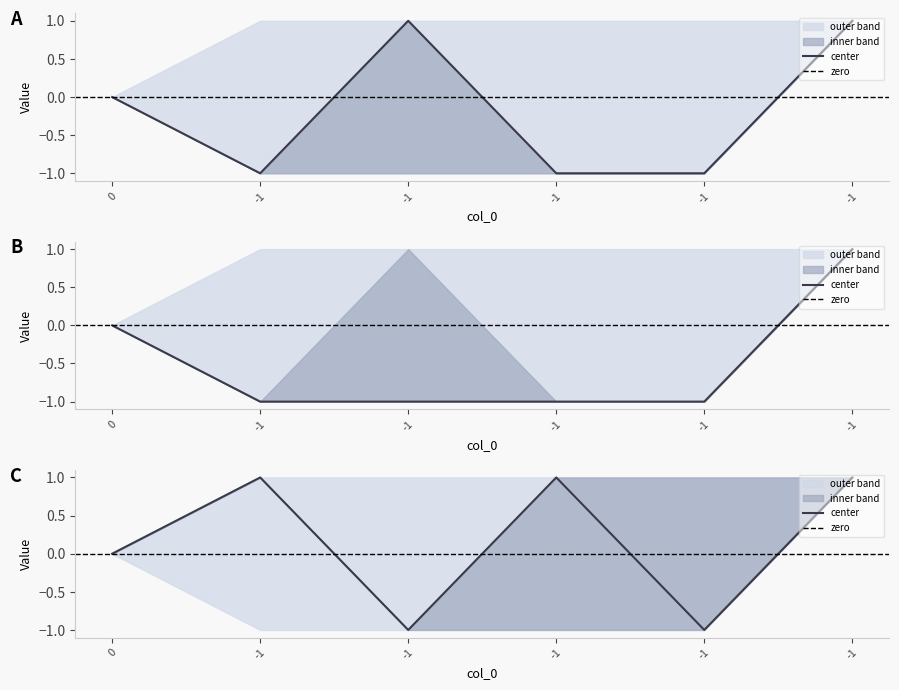

Is it true that col_1 equals -1 at -1?

True